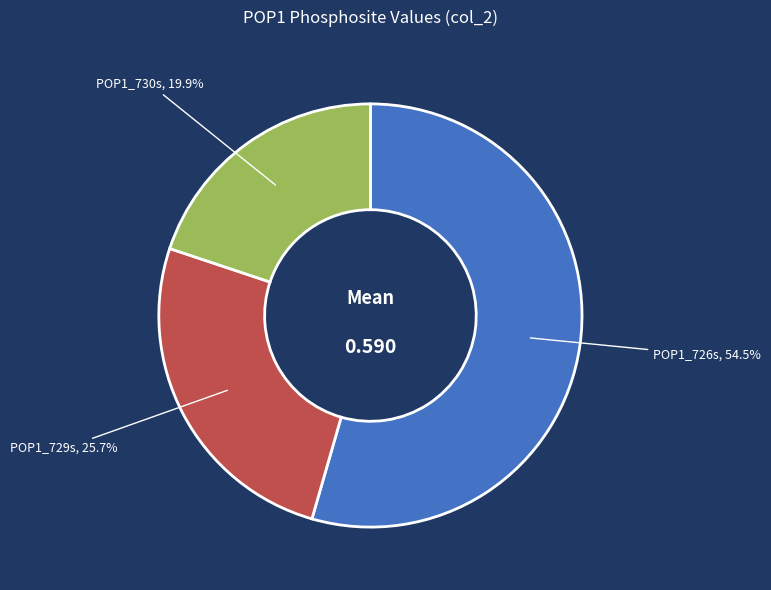

Is there a majority slice in this chart?

Yes